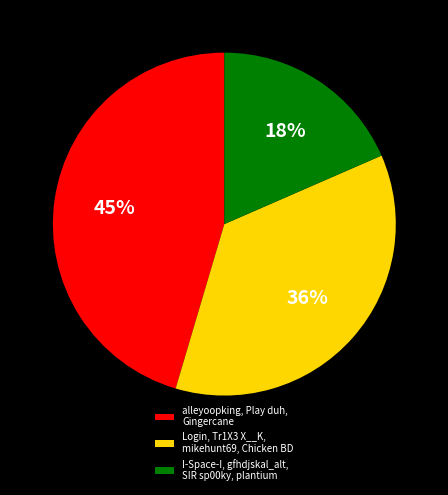

Between Login, Tr1X3 X__K, mikehunt69, Chicken BD and alleyoopking, Play duh, Gingercane, which is larger?

alleyoopking, Play duh, Gingercane